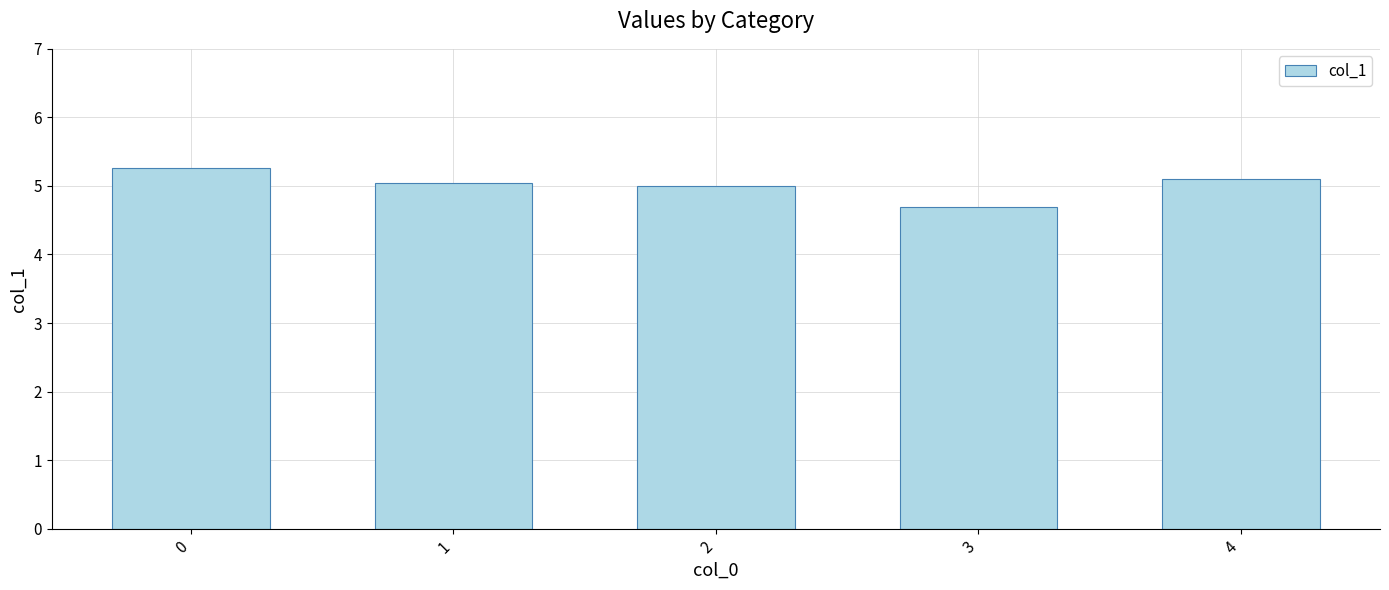

What is the sum of the values at 1 and 3?

9.7